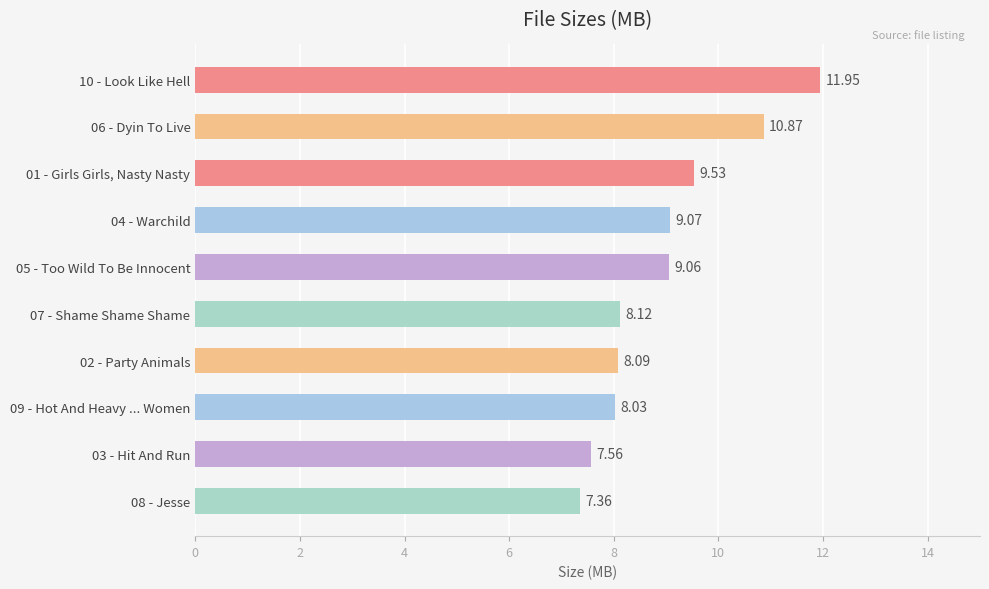

What is the average value?

9.0